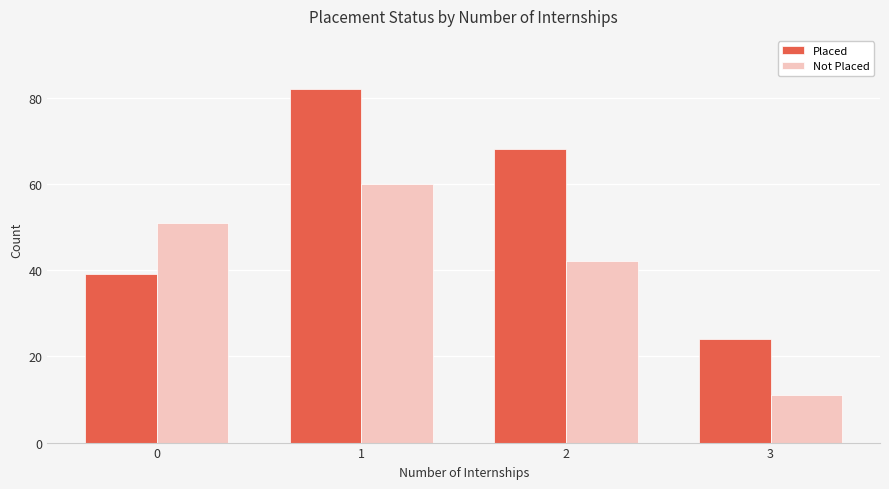

The value of Placed at 3 is 43. True or false?

False